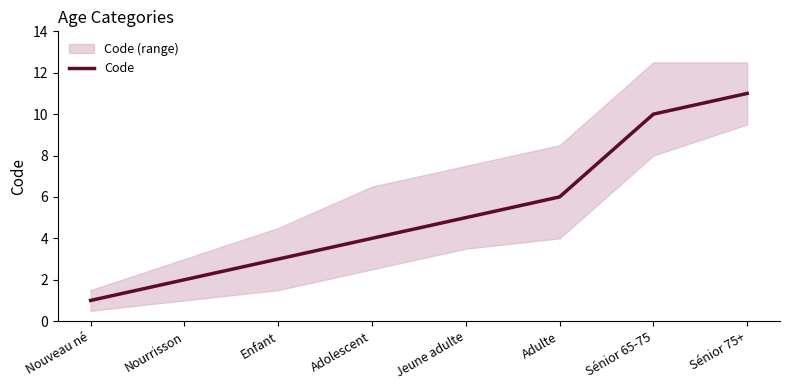

Approximately how many times larger is the value at Enfant compared to Nourrisson?

1.5